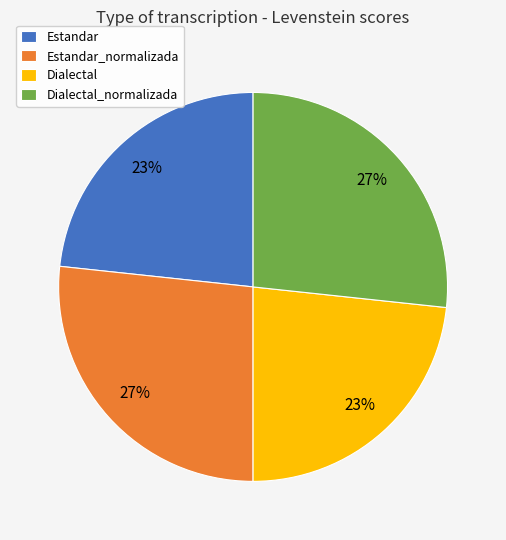

To the nearest percent, what is the average slice percentage?

25%